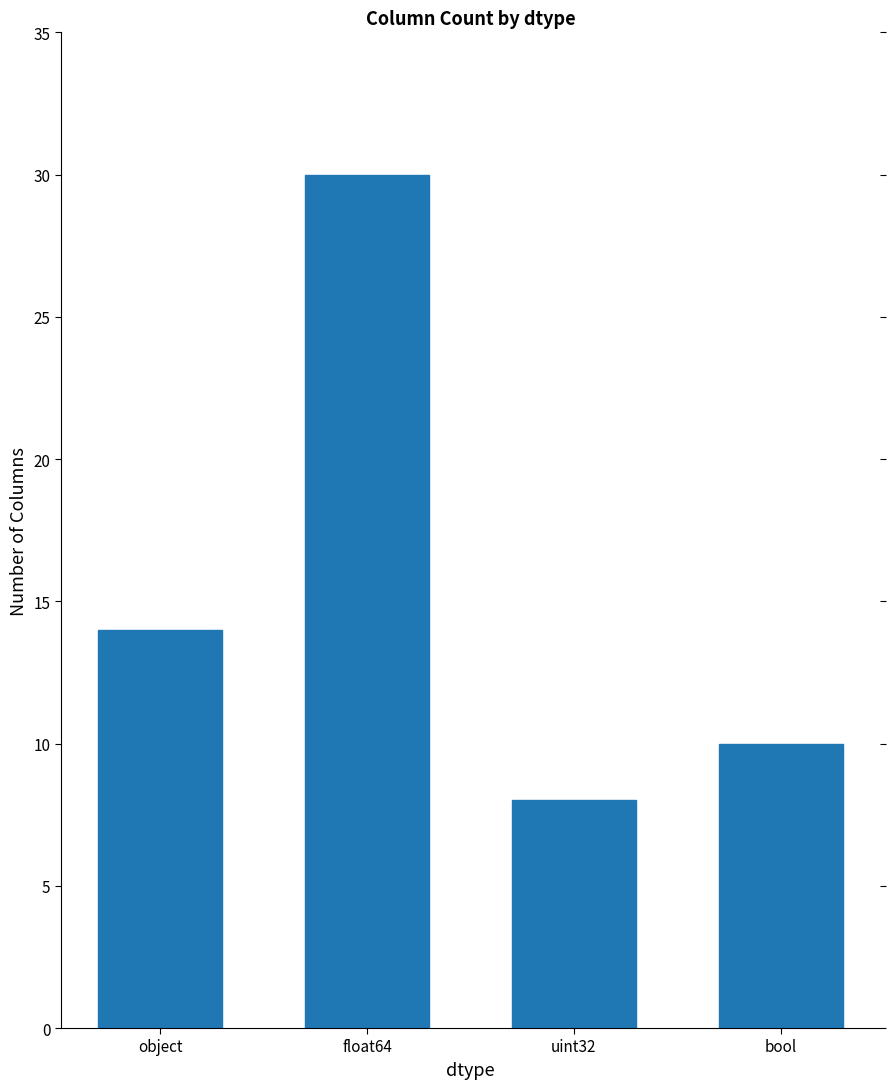

How many series are shown in this chart?

1